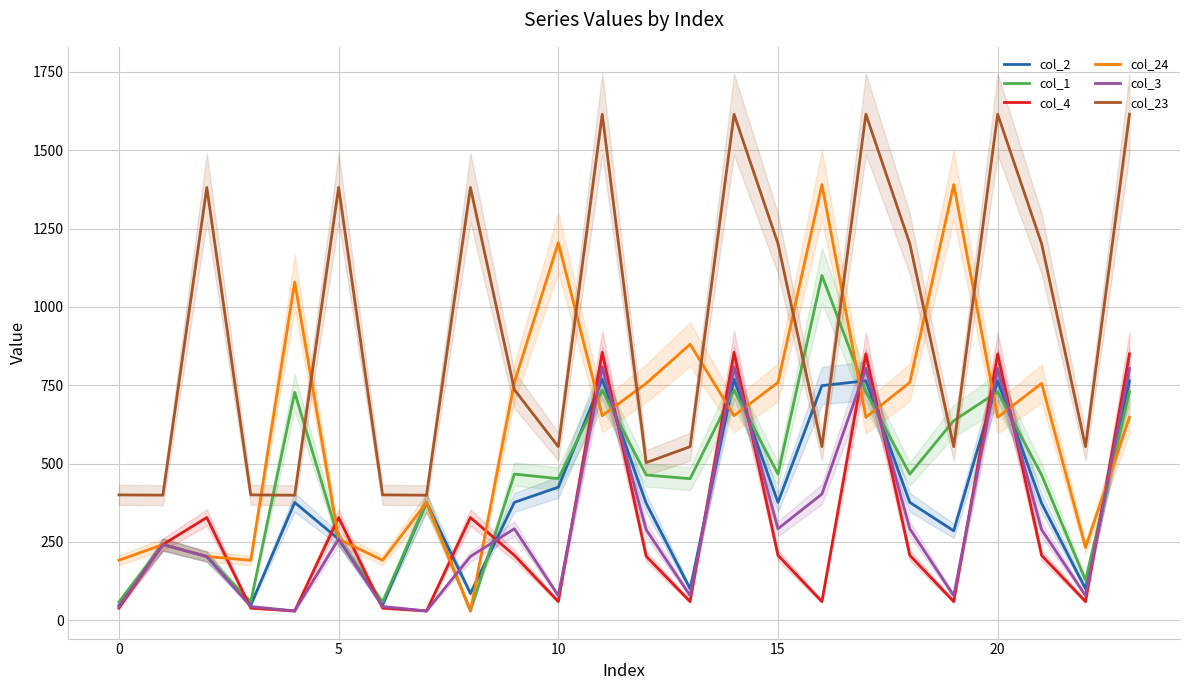

Which series ends up on top after the final intersection of col_2 and col_24?

col_2